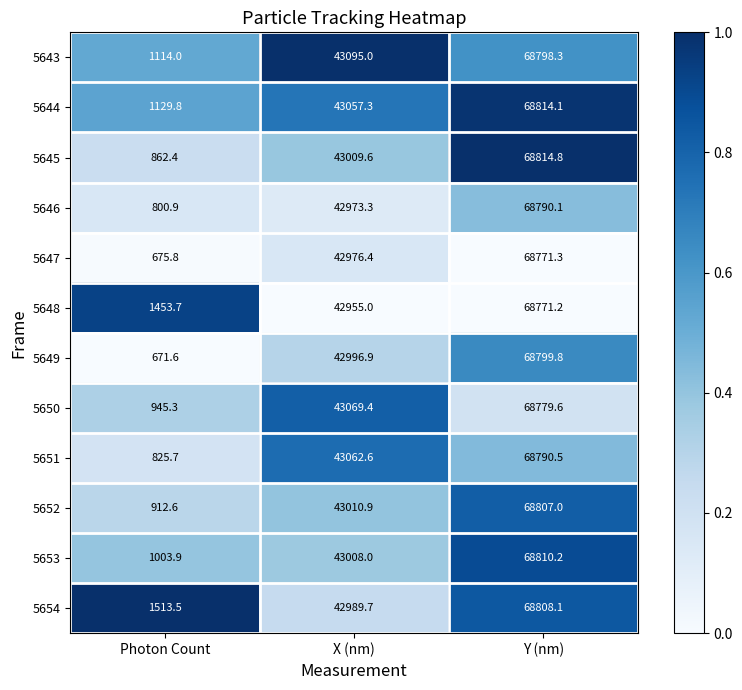

What is the difference between the maximum and minimum values in the 5647 series?

68095.5